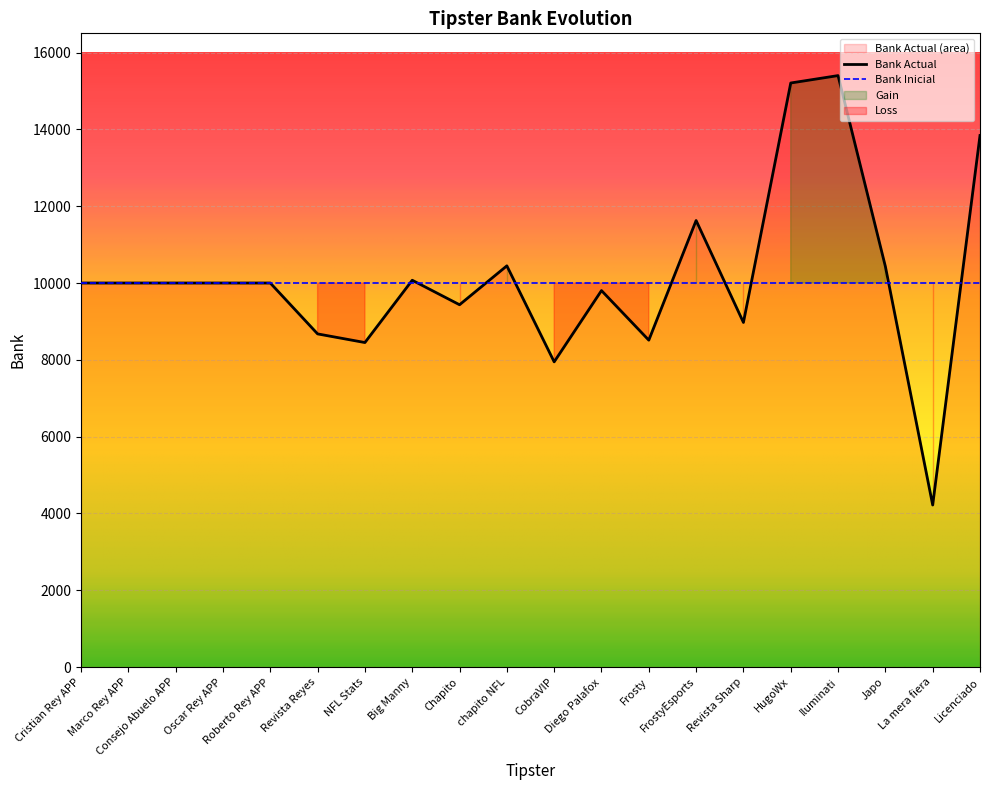

What is the sum of all values?

203038